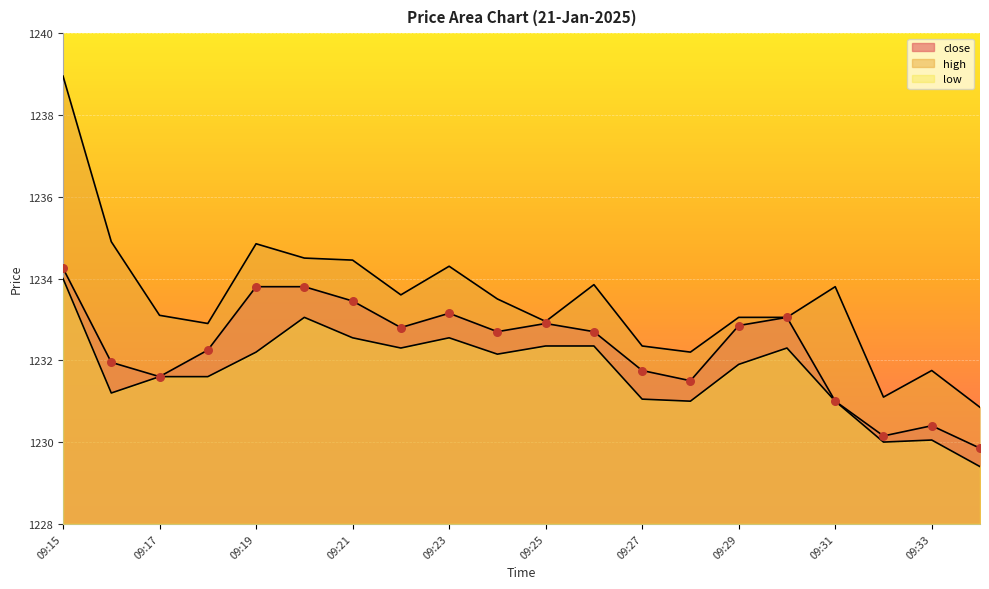

What are all the series names shown in the legend?

close, high, low